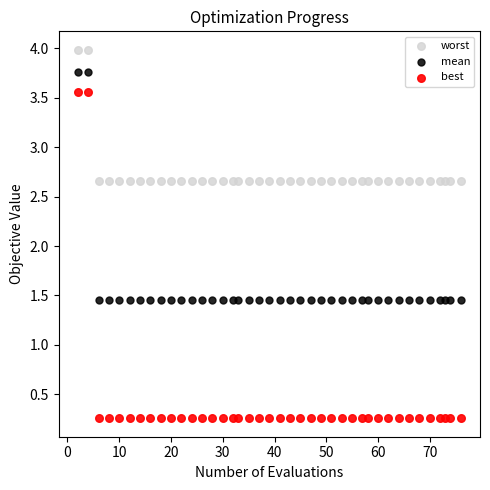

Which series has the largest Y range (max minus min)?

best